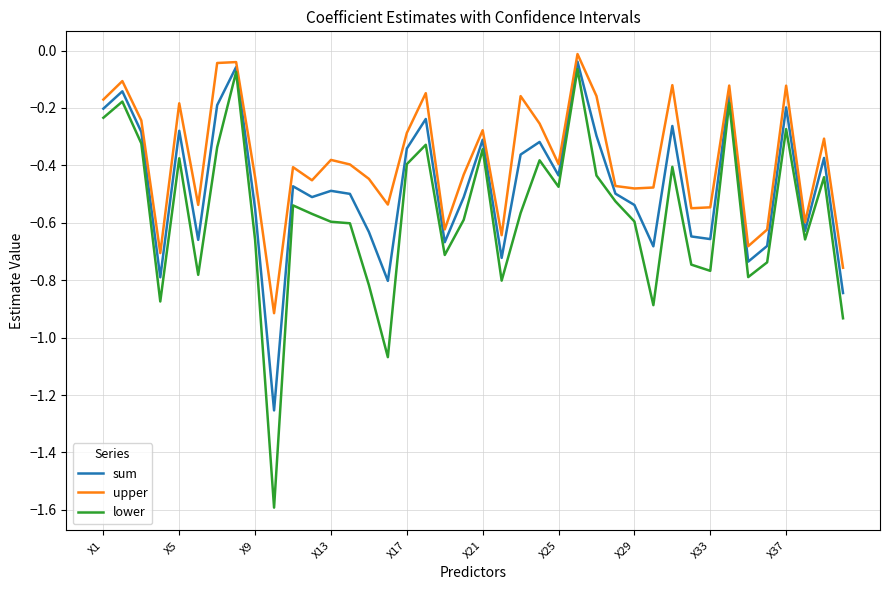

Rank the series by their average value, from lowest to highest.

lower, sum, upper